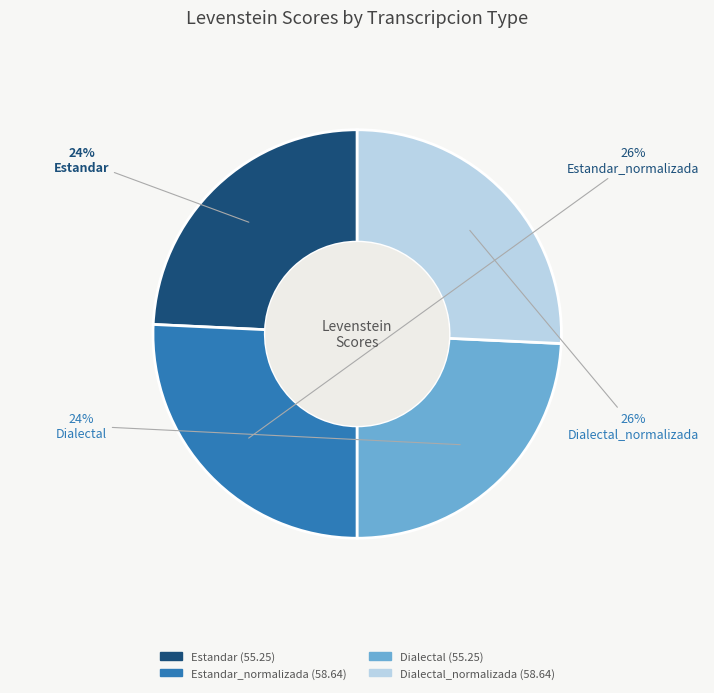

Does any single category account for the majority?

No